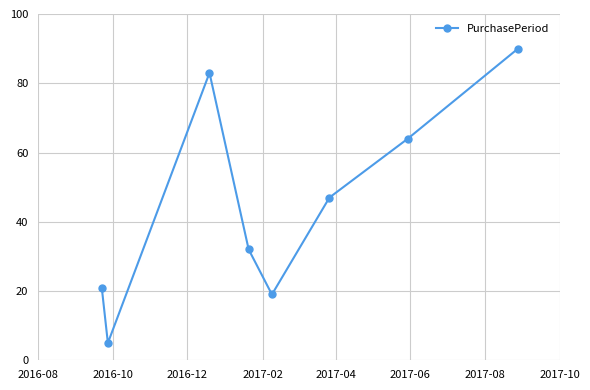

What is the value of the 2nd point from the left?

5